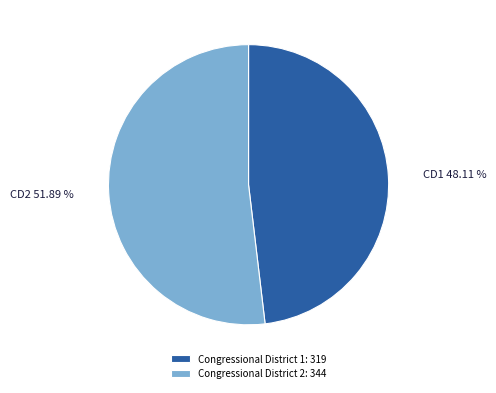

What is the ratio of the value at Congressional District 2: 344 to the value at Congressional District 1: 319?

1.1